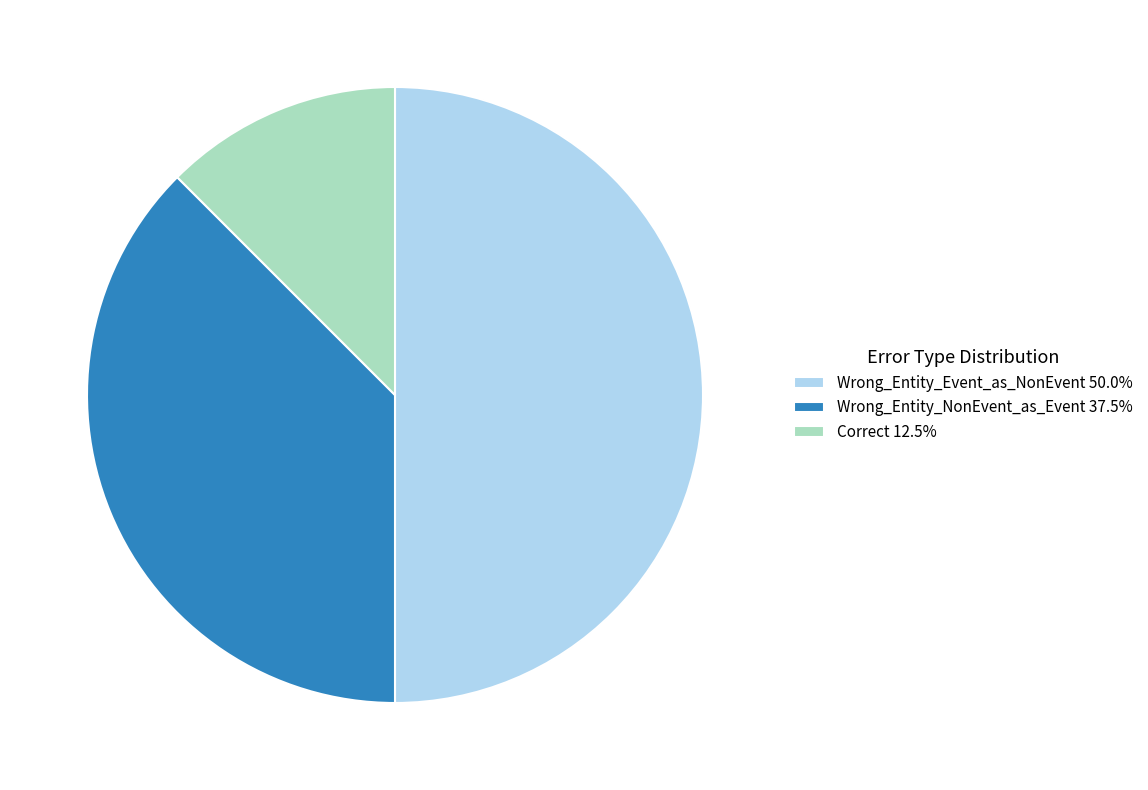

Does Correct represent more than half of the total?

No